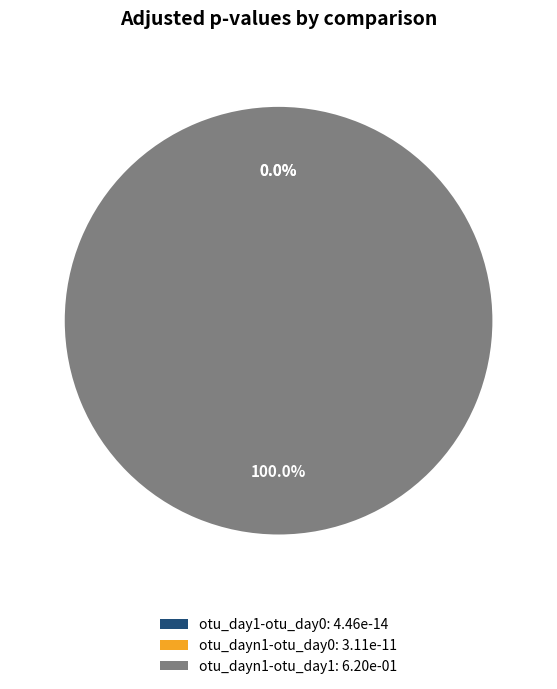

True or false: otu_dayn1-otu_day0 accounts for 0% of the total.

True